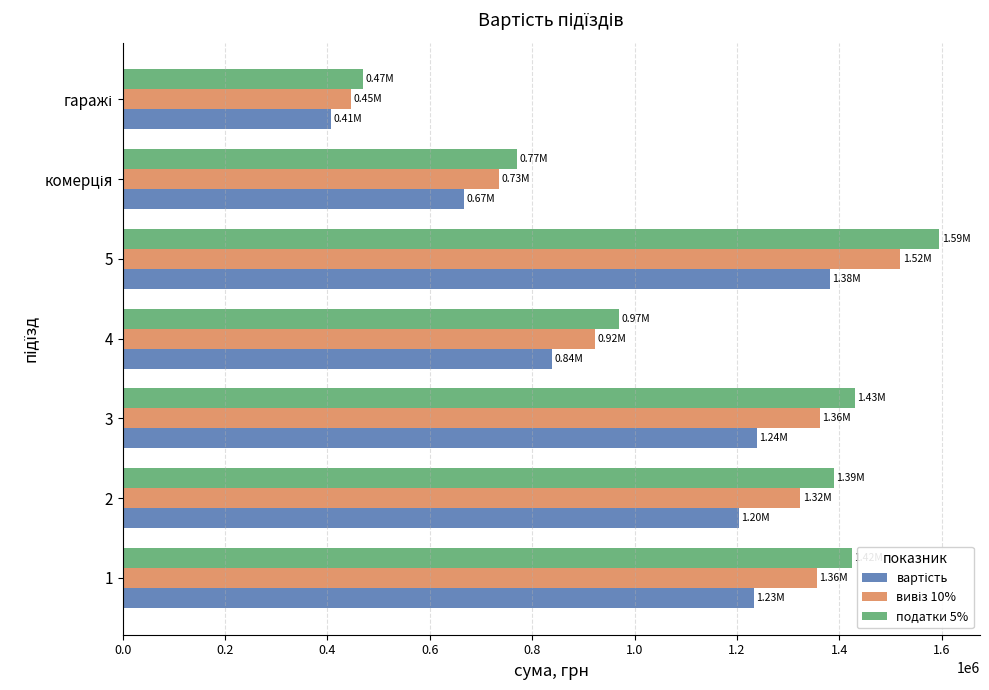

How many series are shown in this chart?

3